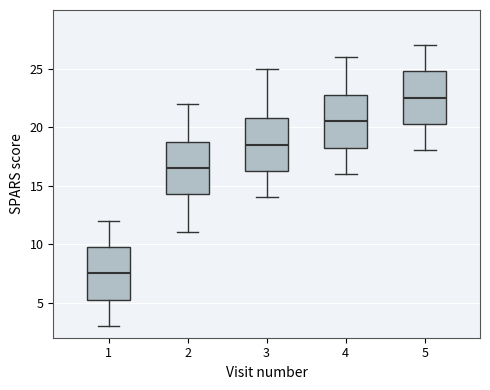

Where does the lower whisker of the box at x = 3 end on the y-axis? The values are not printed on the chart, so give them approximately, as read against the axis.

14.0